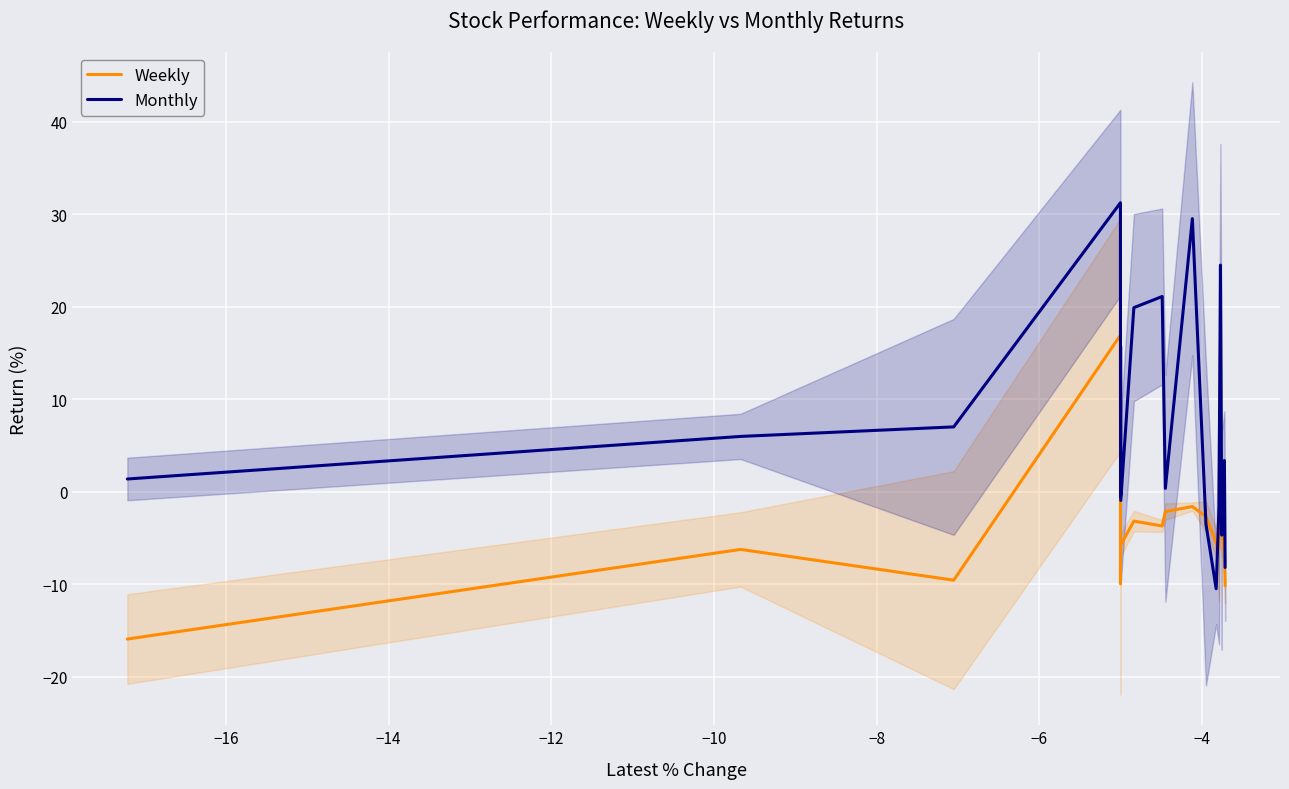

Which series has the widest spread of values?

Monthly